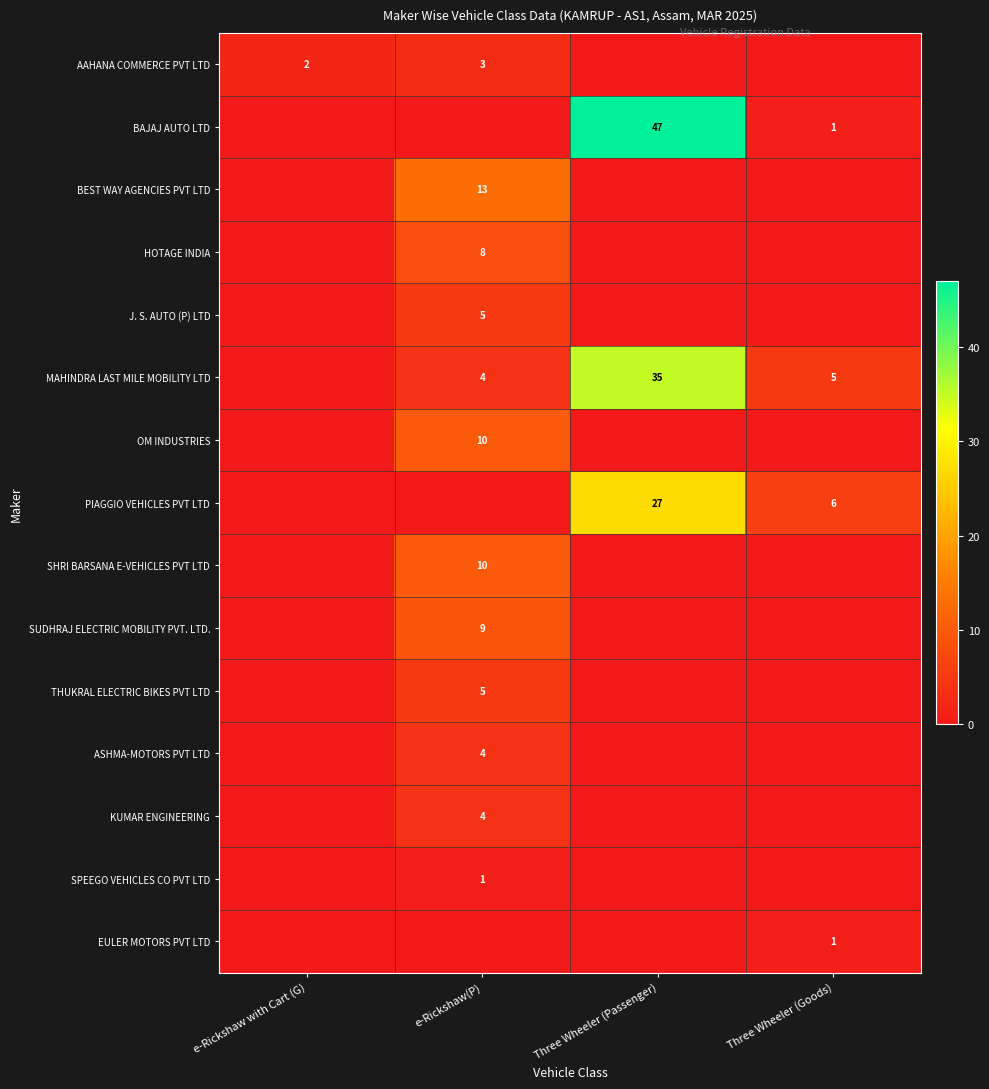

The J. S. AUTO (P) LTD series shows 5 at e-Rickshaw(P). True or false?

True